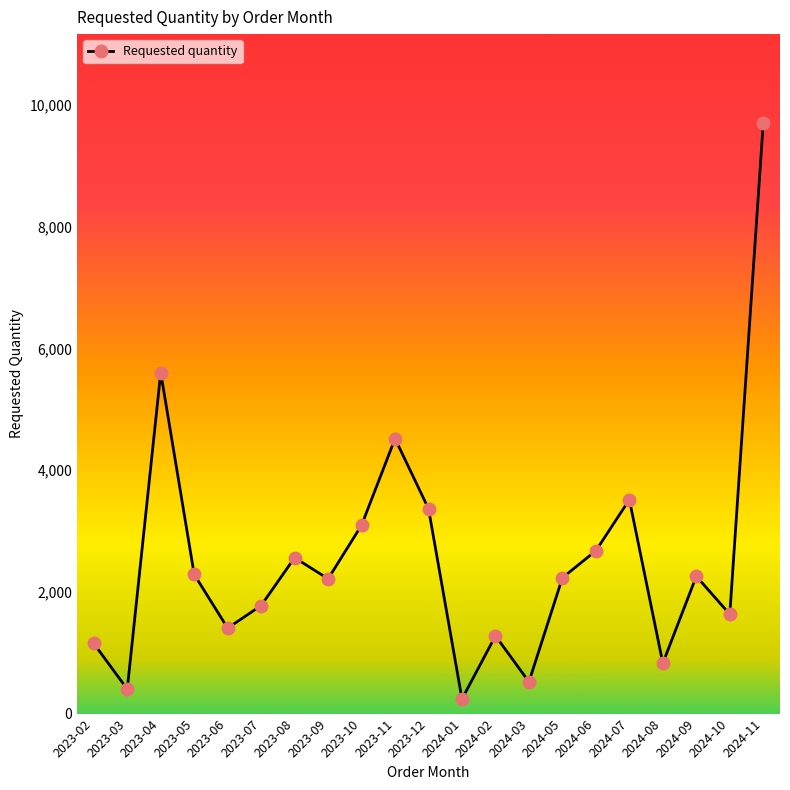

What is the label of the 12th point from the right?

2023-11